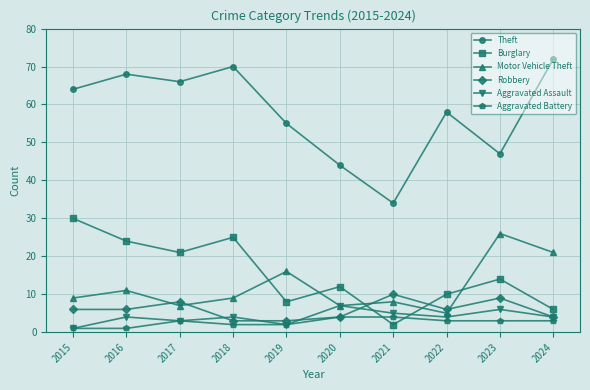

What is the average value of the Robbery series?

6